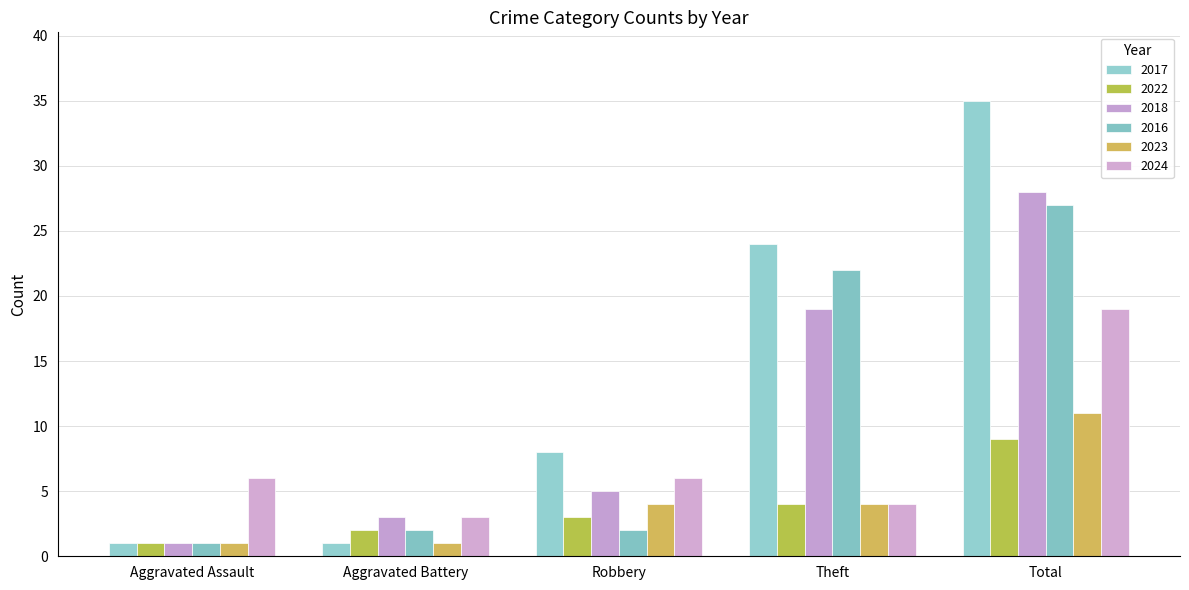

Does the chart contain stacked bars?

No